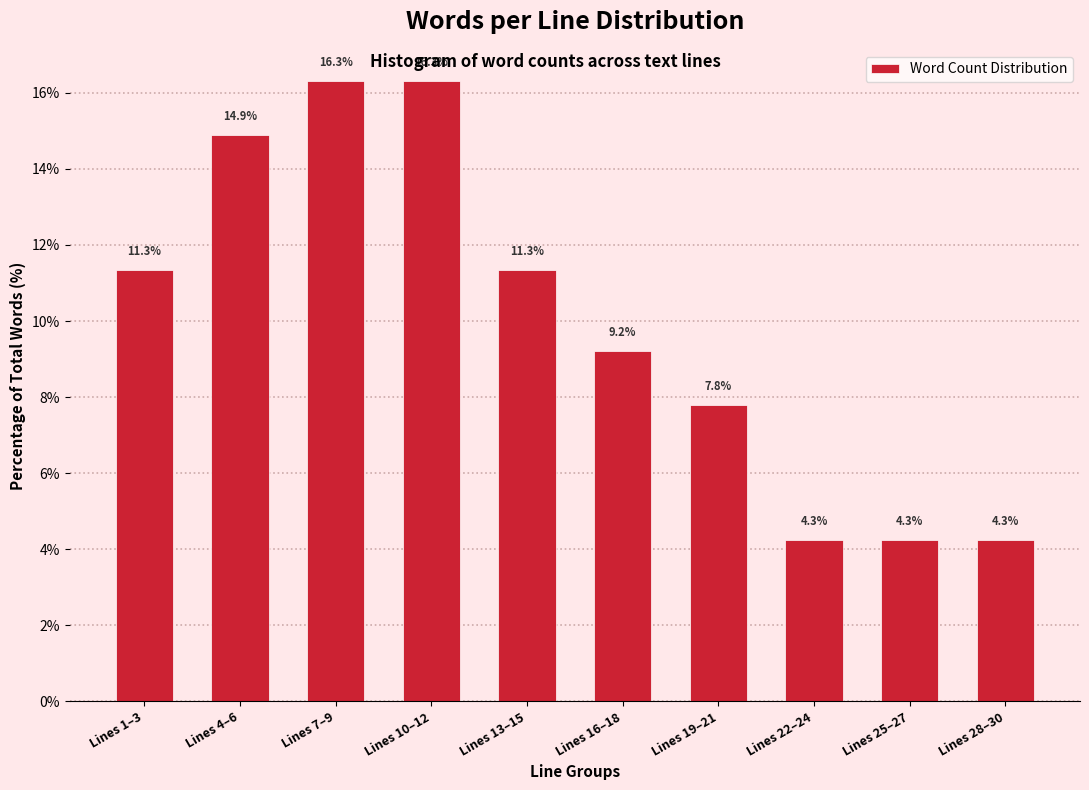

Reading right to left, list all the values displayed in this chart.

4.3	4.3	4.3	7.8	9.2	11.3	16.3	16.3	14.9	11.3